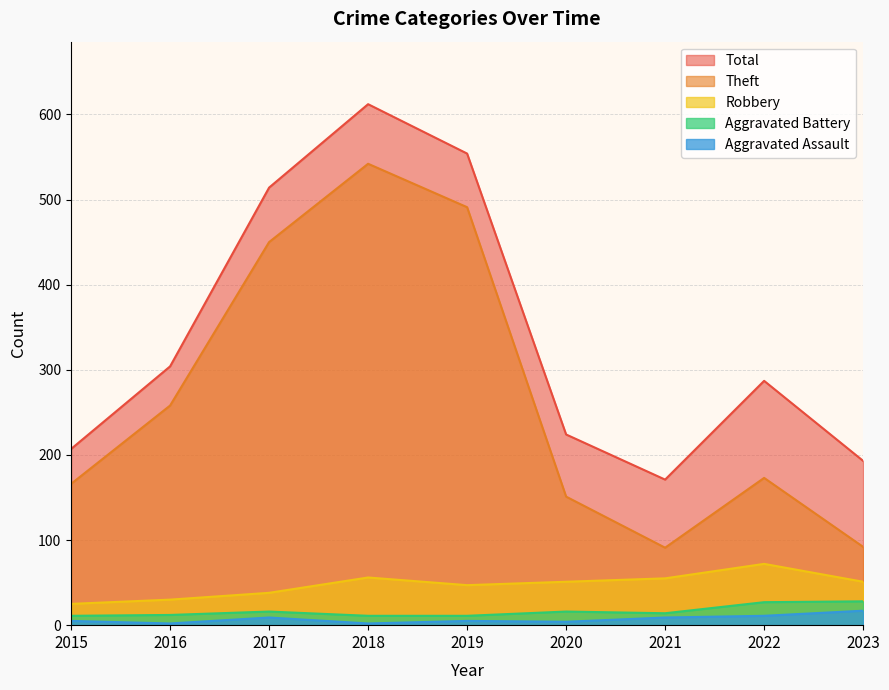

Which series has the largest range (max minus min)?

Theft